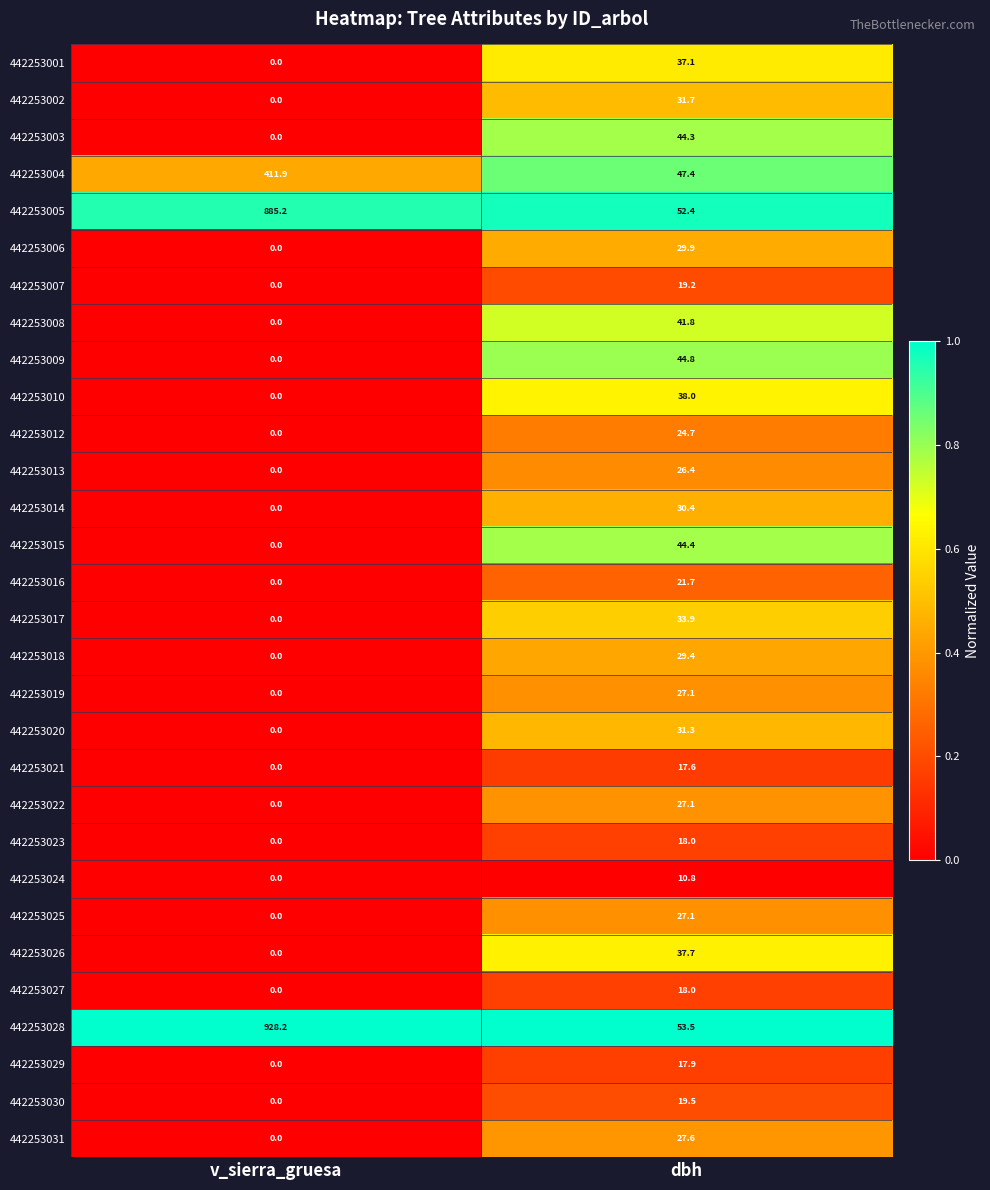

The value of 442253031 at dbh is 27.6. True or false?

True